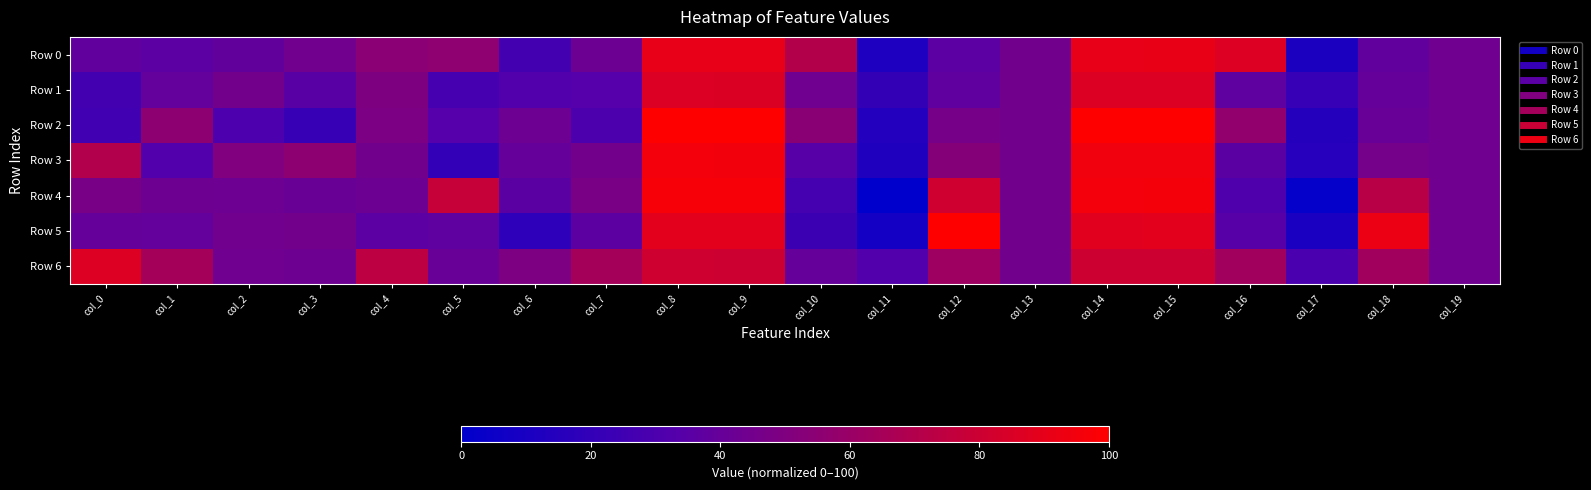

What is the spread (max minus min) of values at col_17?

27.6